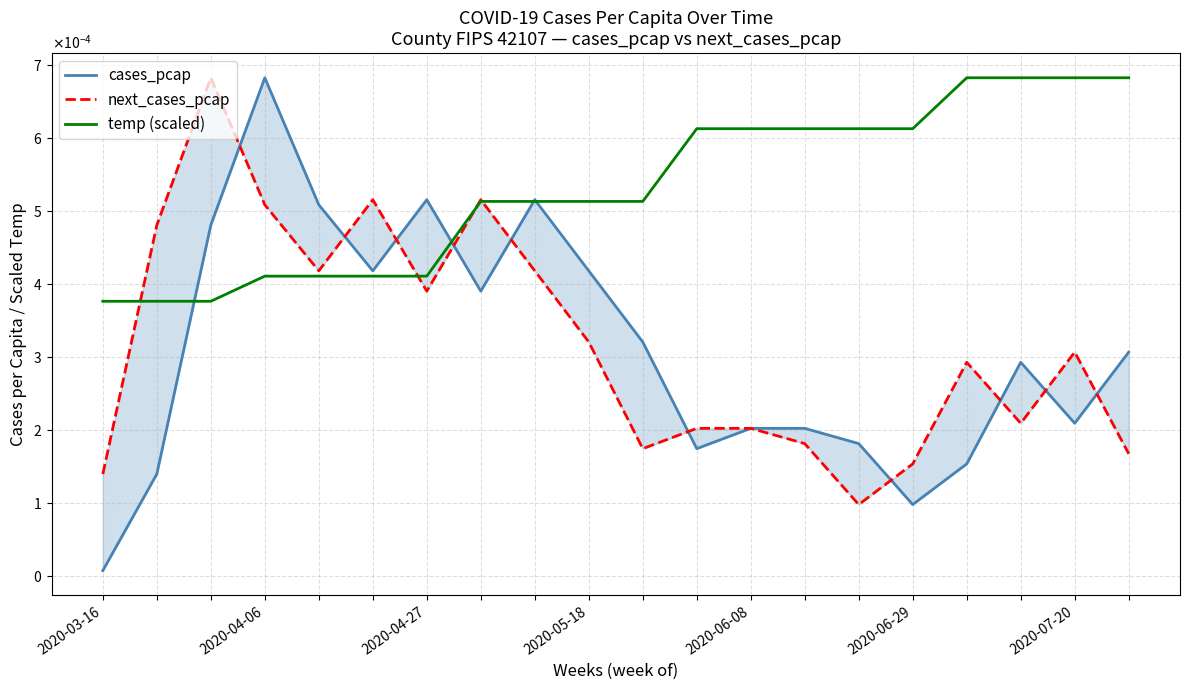

Is the value of next_cases_pcap at 12 greater than the value of temp (scaled) at 2020-04-06?

No